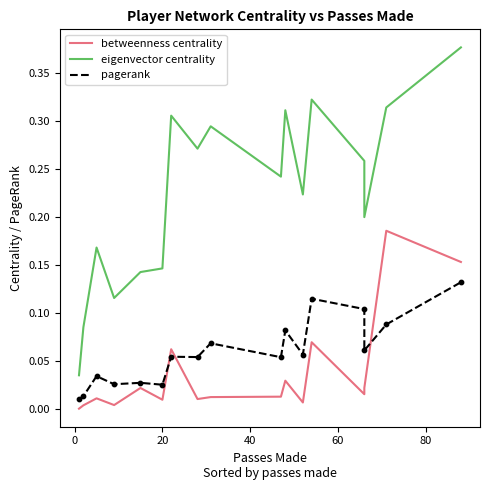

Is the value of eigenvector centrality at 12 greater than the value of pagerank at 14?

Yes